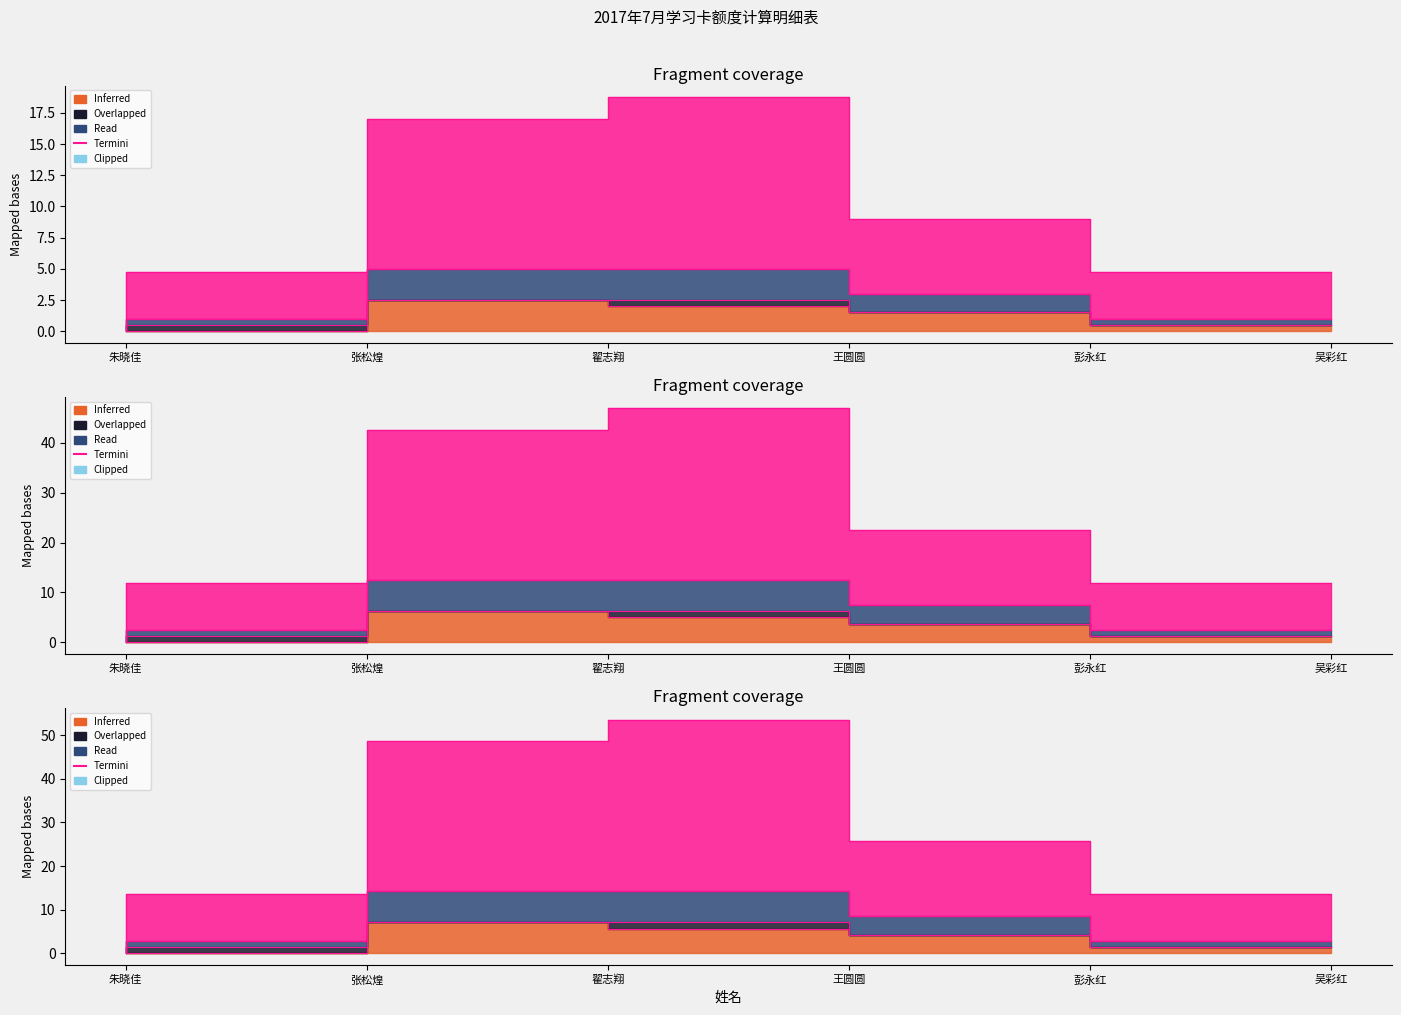

What is the sum of all values?

18.6